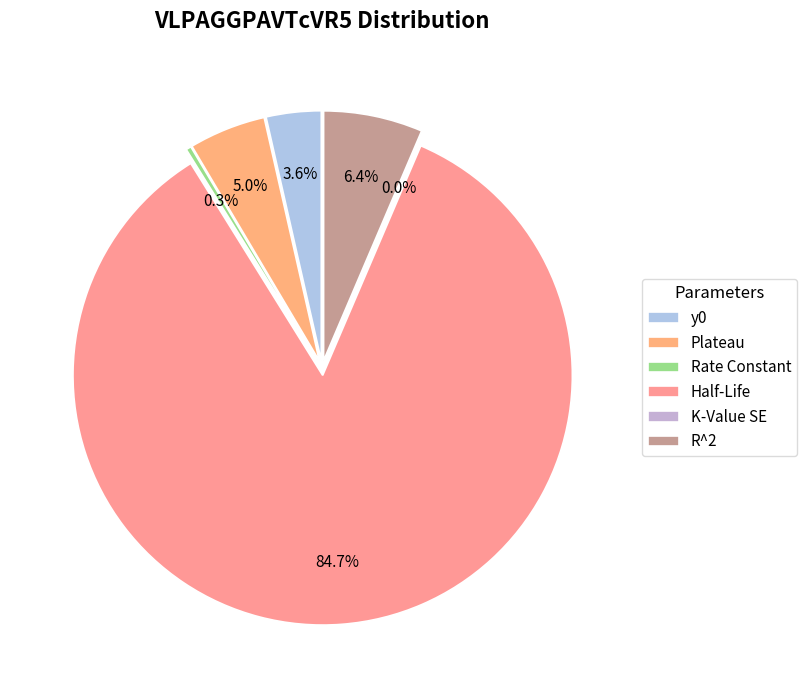

Between K-Value SE and Half-Life, which is larger?

Half-Life